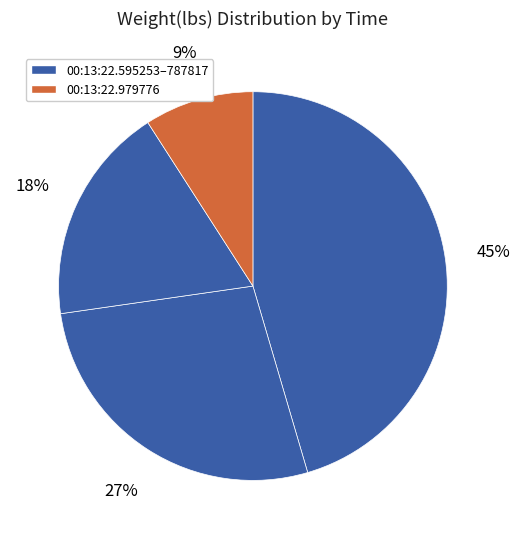

To the nearest percent, what is the difference between the largest and smallest slice percentages?

36%